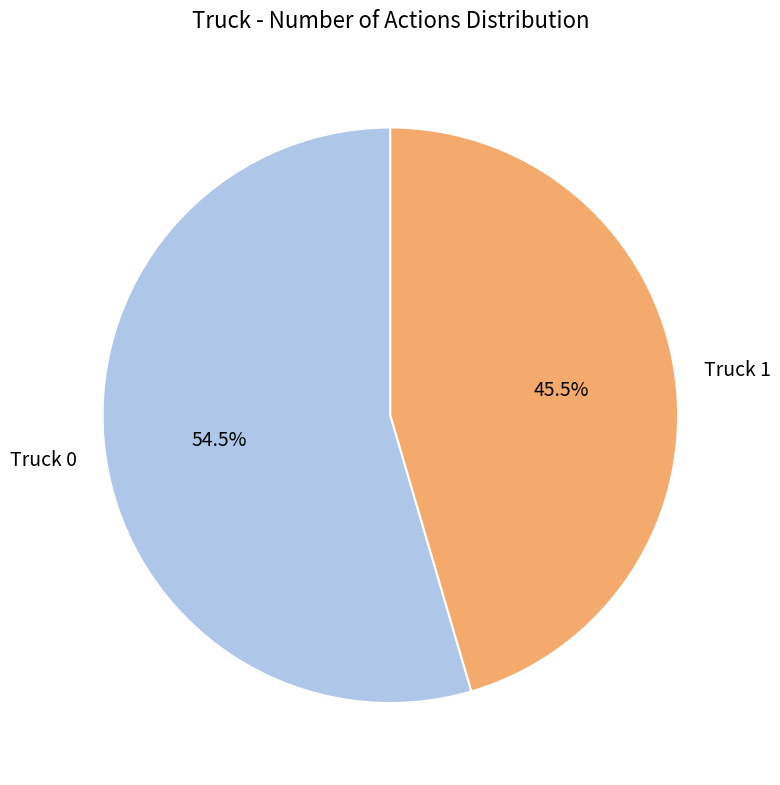

Does any single category account for the majority?

Yes